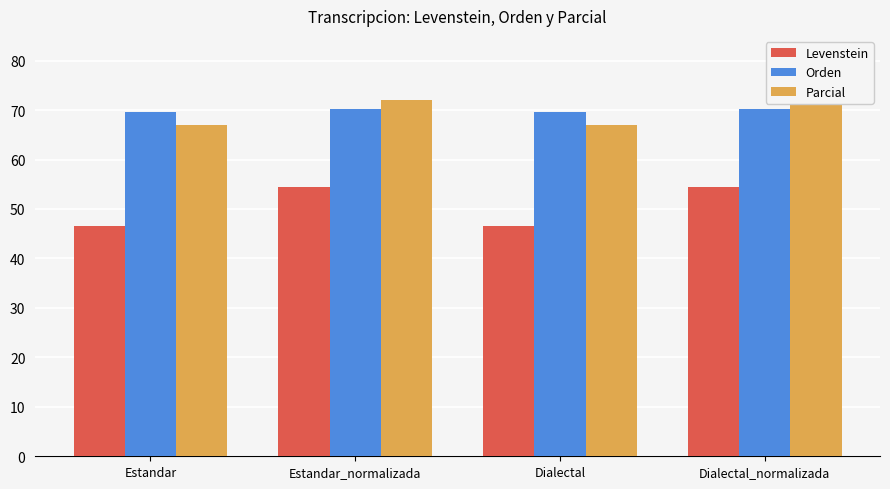

Where does the Levenstein series first go above 54?

Estandar_normalizada